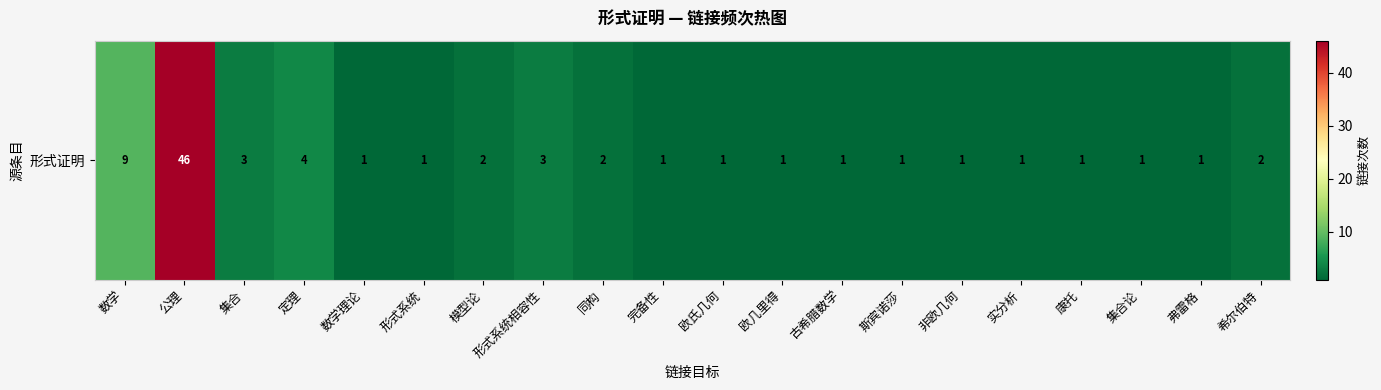

What is the smallest value displayed?

1